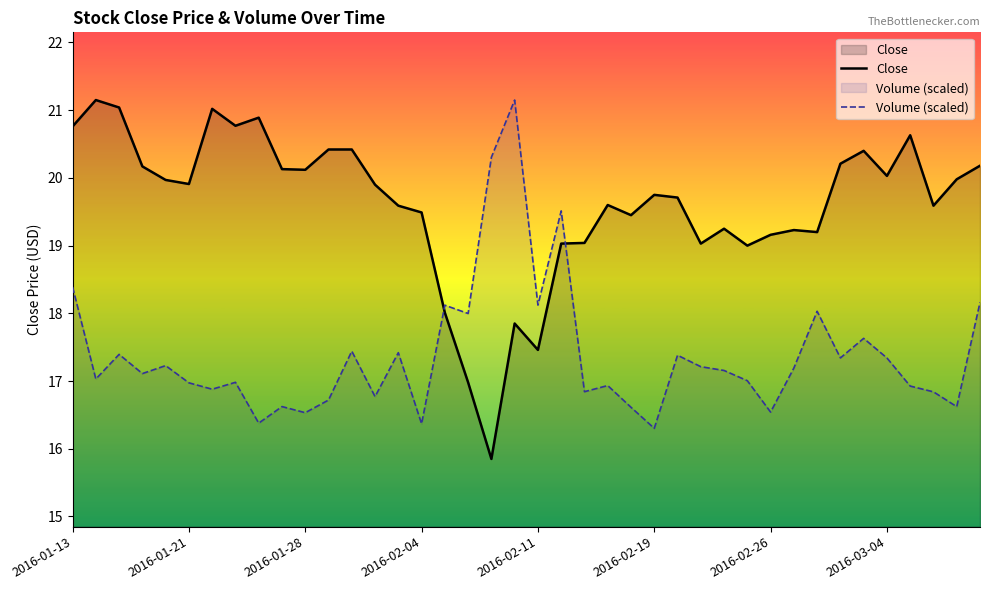

True or false: Close has more than 0 interior local peaks.

True